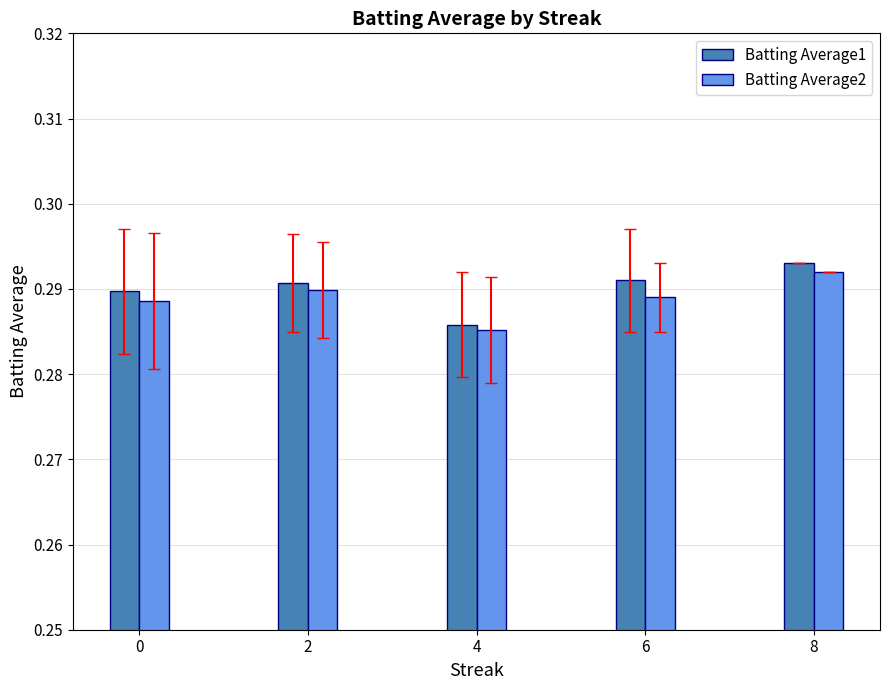

How many categories are shown in the chart?

5